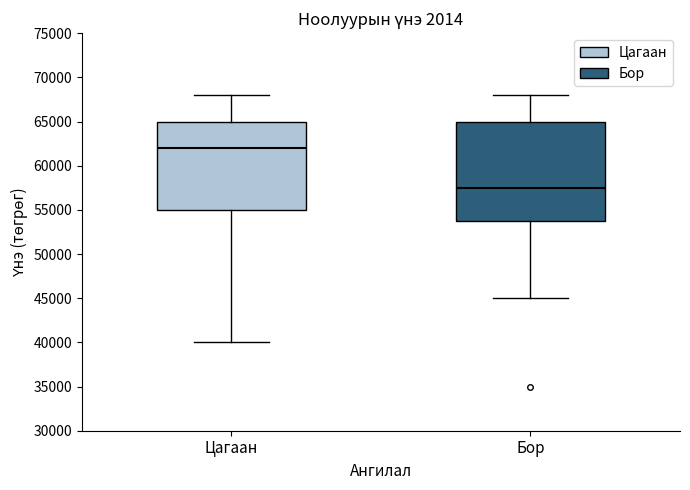

Which box has the highest median line?

Цагаан